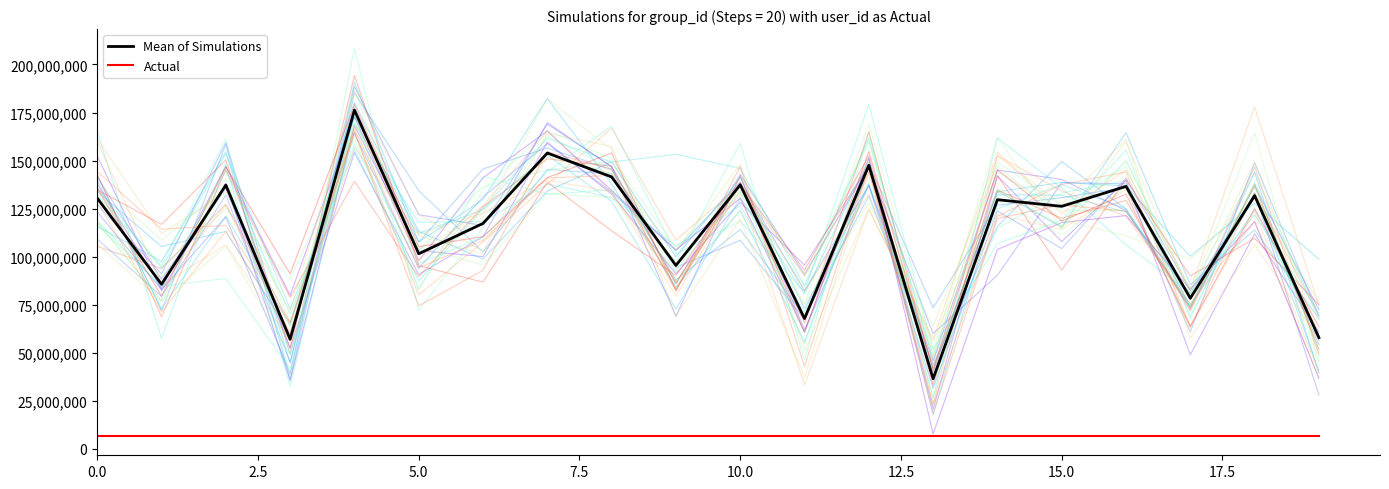

Which series has the largest total across all categories?

Mean of Simulations